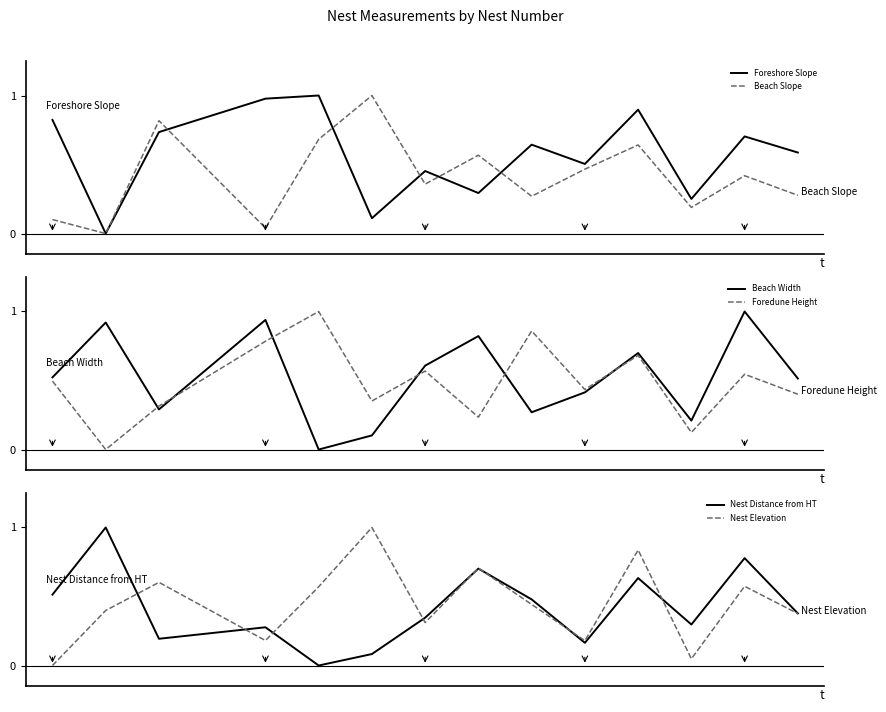

Rank the series by their maximum value, from lowest to highest.

Foreshore Slope, Beach Slope, Beach Width, Foredune Height, Nest Distance from HT, Nest Elevation